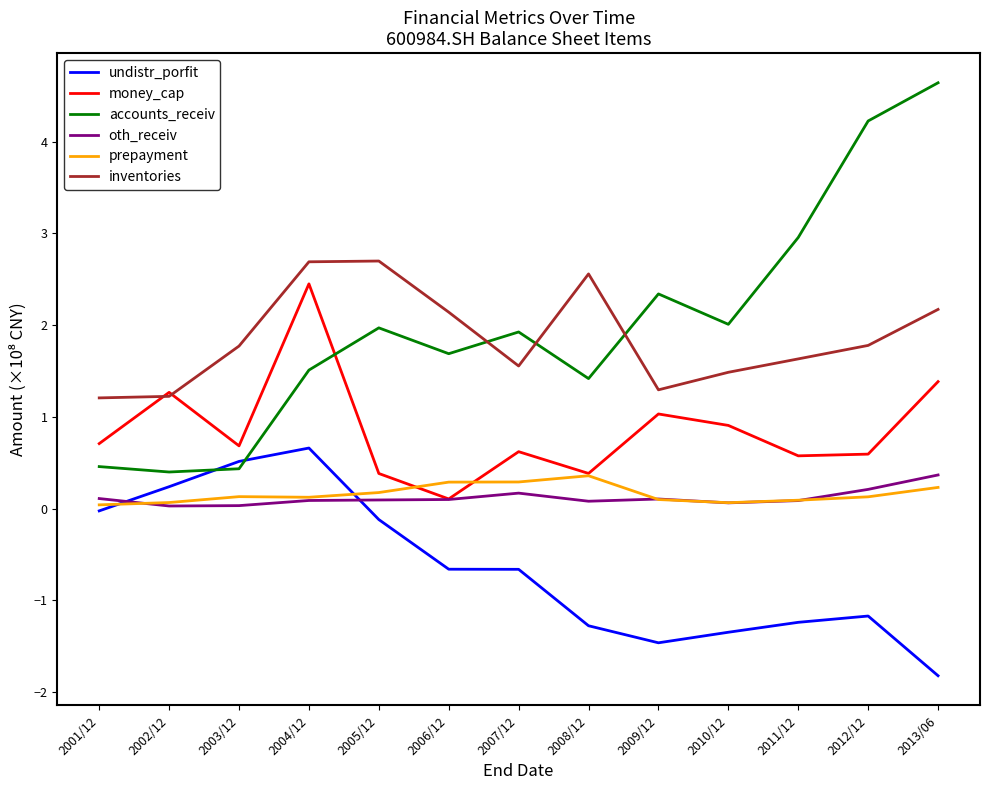

What is the difference between the inventories values at 2003/12 and 2002/12?

0.5